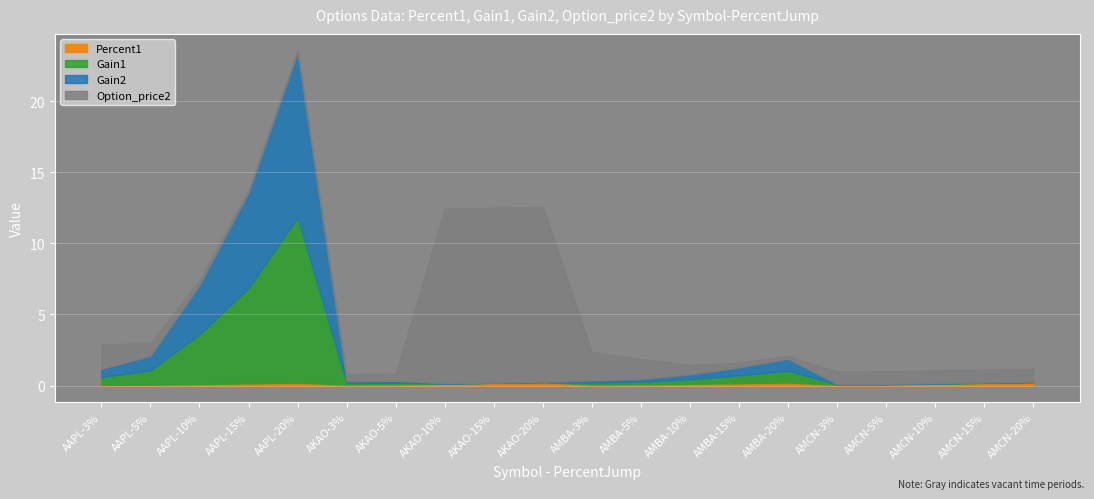

How many times do Gain2 and Option_price2 cross each other?

4